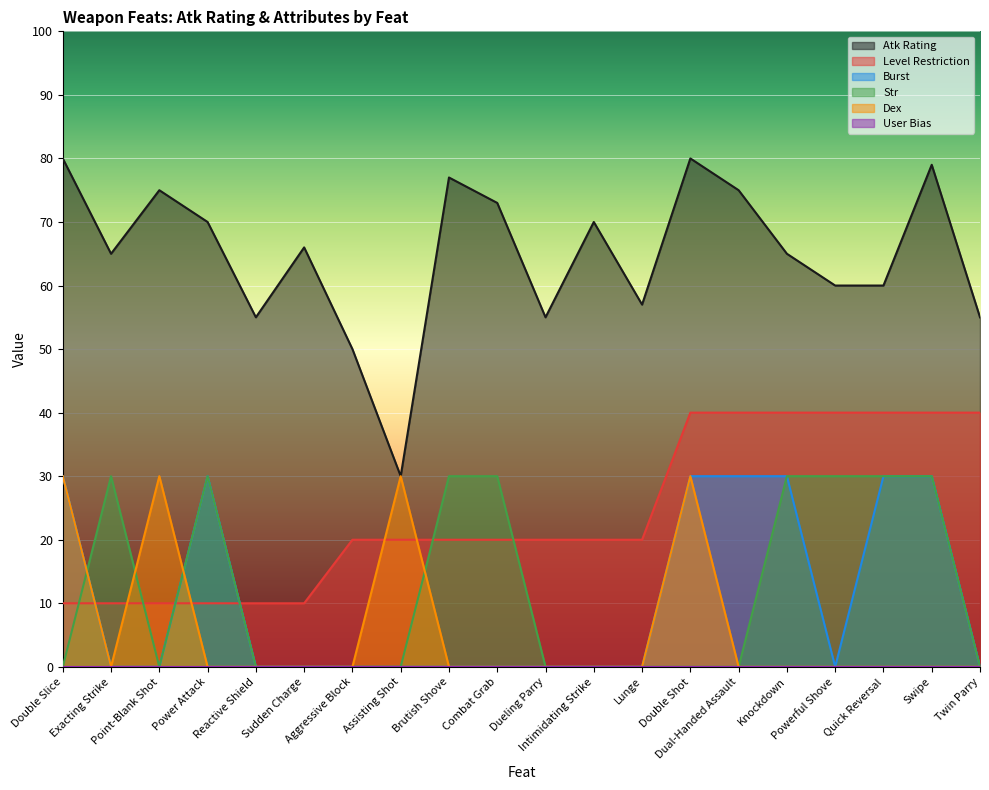

Does the chart display data point markers on the line(s)?

No